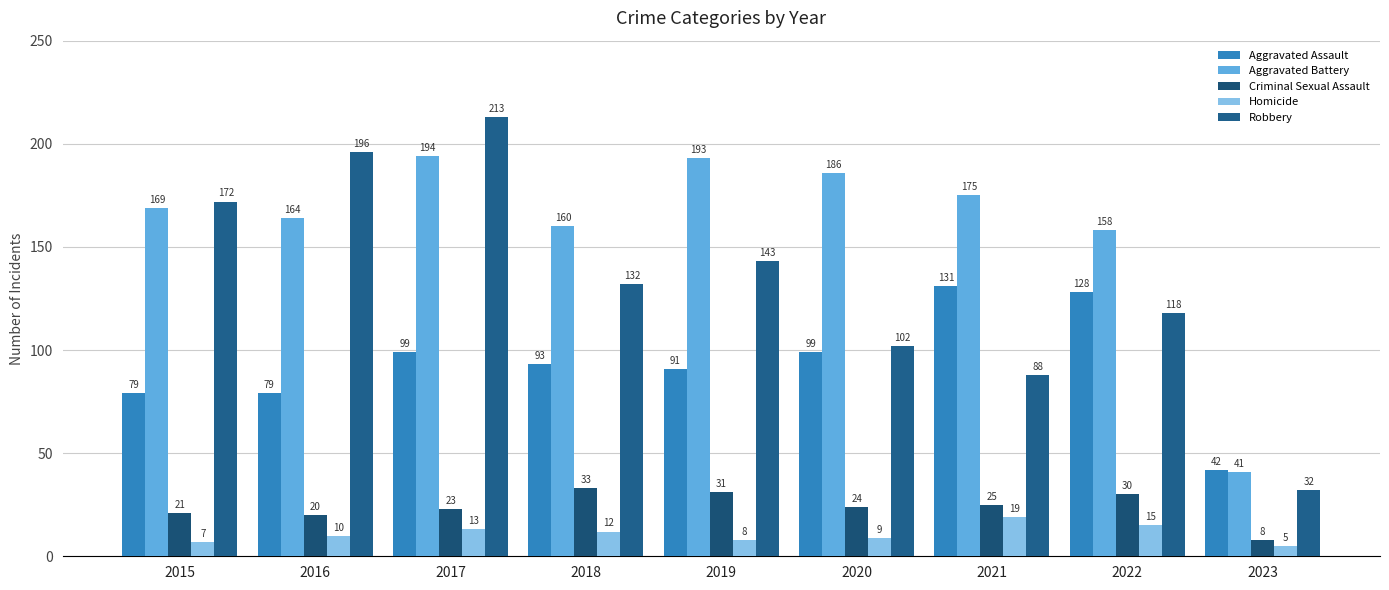

At which label does Robbery first exceed 132?

2015